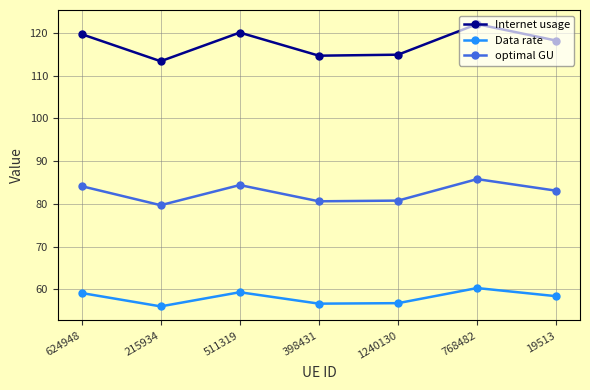

What value does the Data rate series have at 768482?

60.3